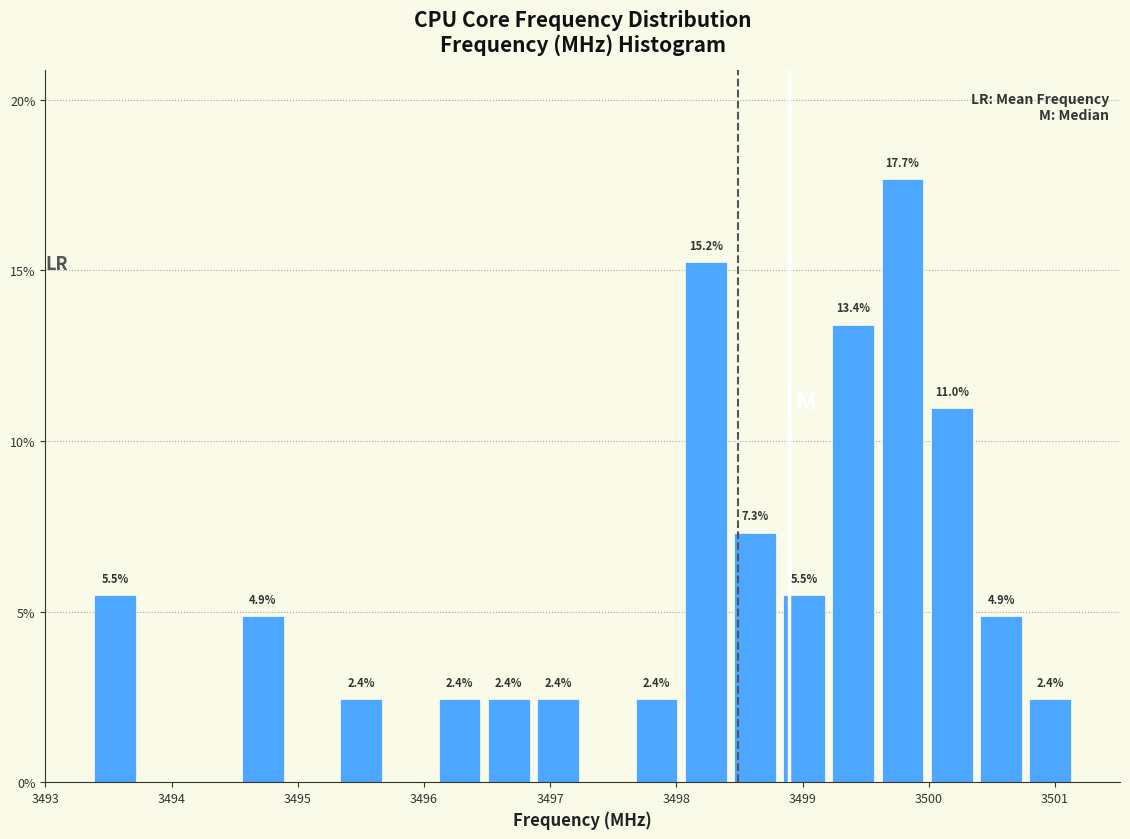

Around what value on the x-axis is the tallest bar? Give the approximate position of its centre, as read against the axis.

3499.8